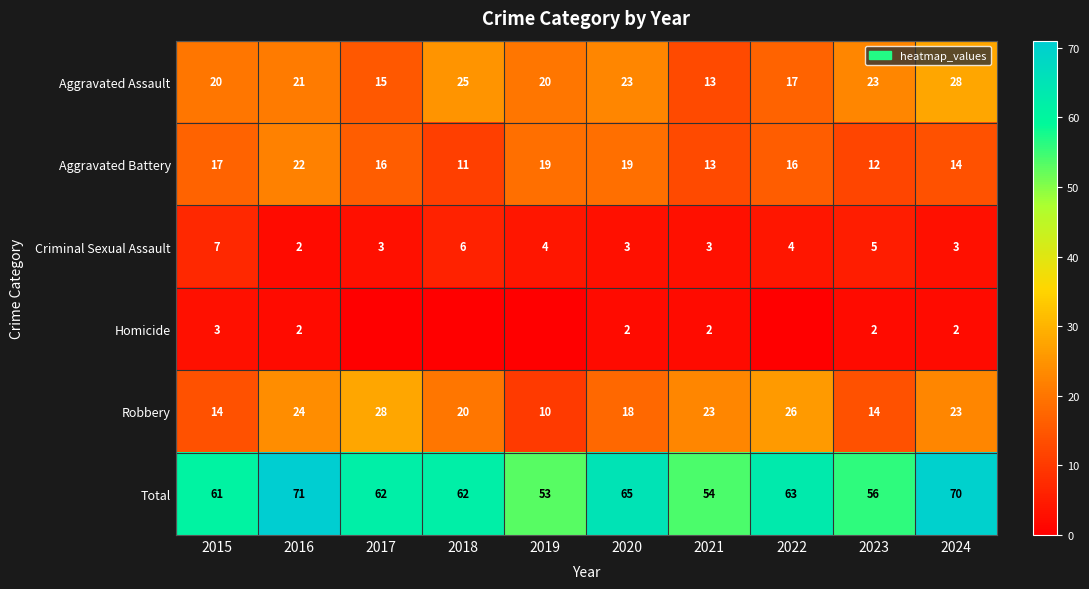

What is the difference between the highest and lowest values at 2021?

52